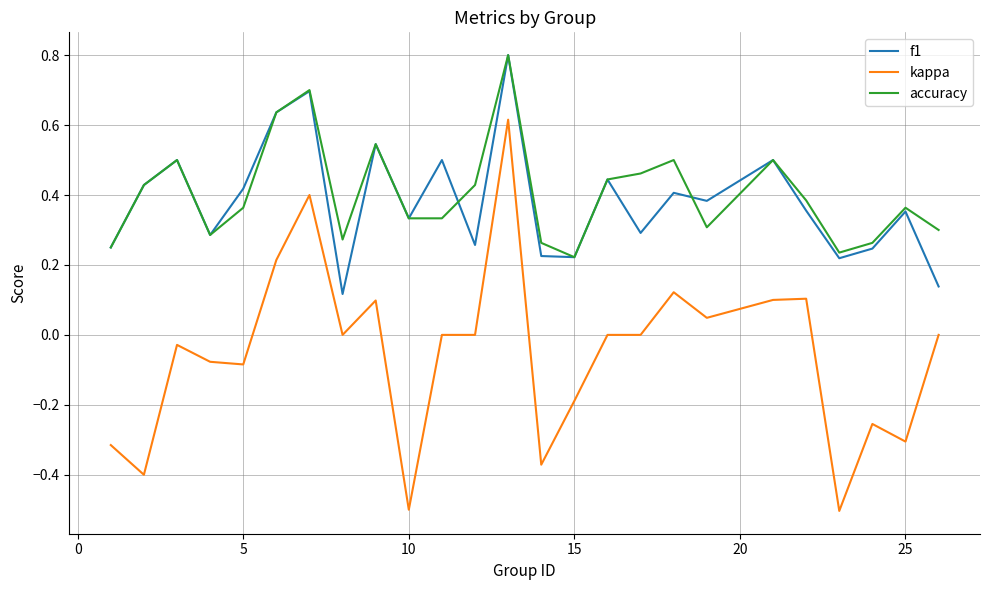

Which series has the largest range (max minus min)?

kappa